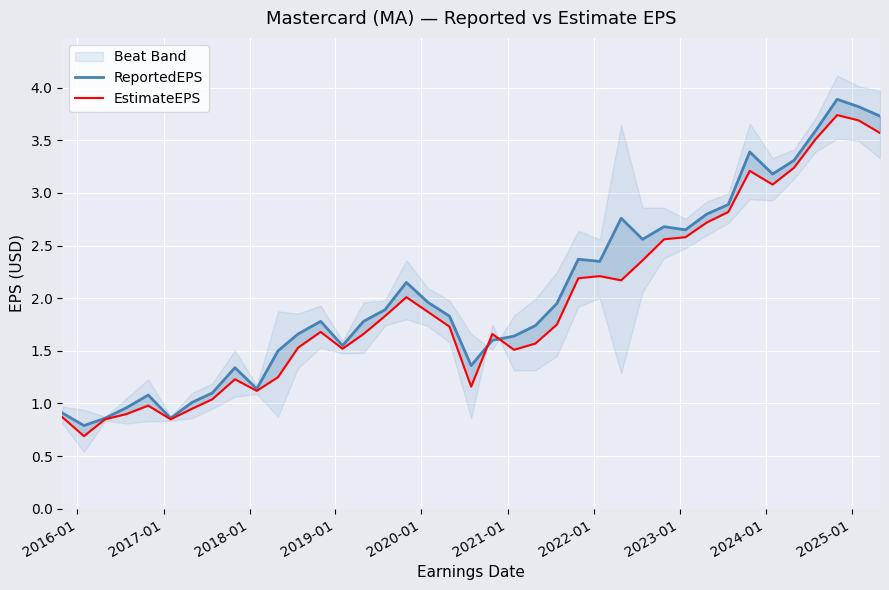

How many interior local peaks does the EstimateEPS series have?

8